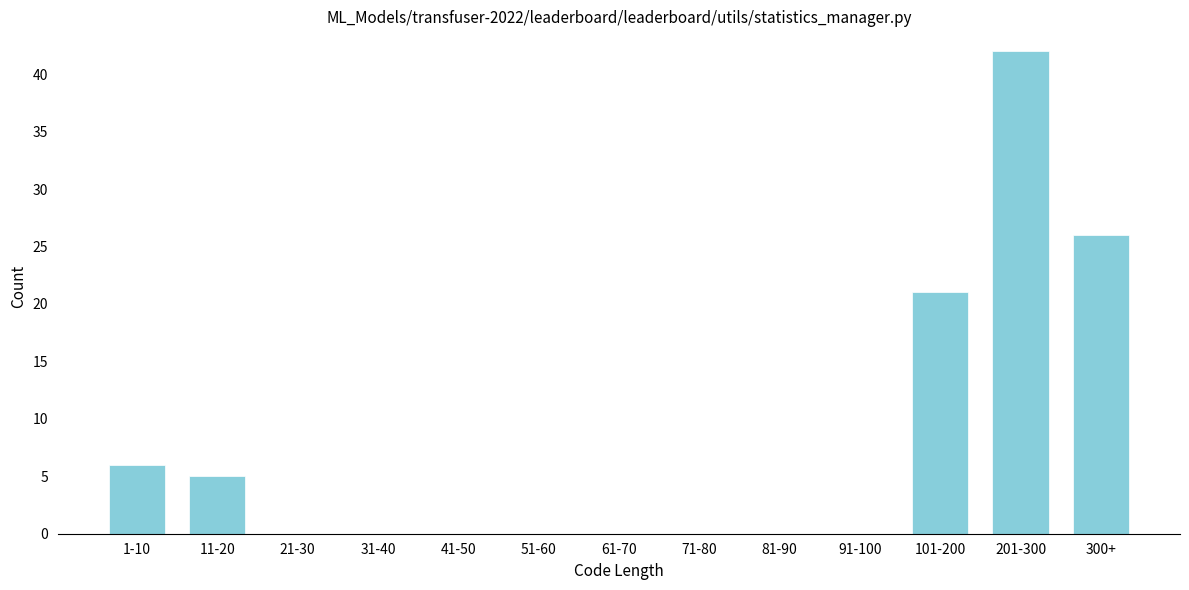

Reading left to right, what are all the values shown in this chart?

1-10=6	11-20=5	21-30=0	31-40=0	41-50=0	51-60=0	61-70=0	71-80=0	81-90=0	91-100=0	101-200=21	201-300=42	300+=26